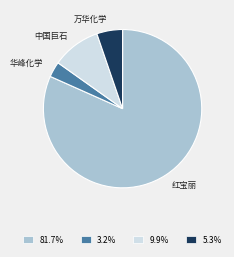

Is the sum of 81.7% and 5.3% greater than half?

Yes